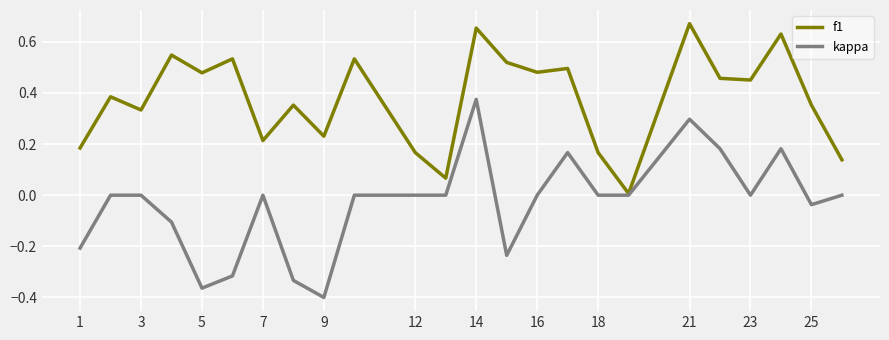

Which series has the largest total across all categories?

f1